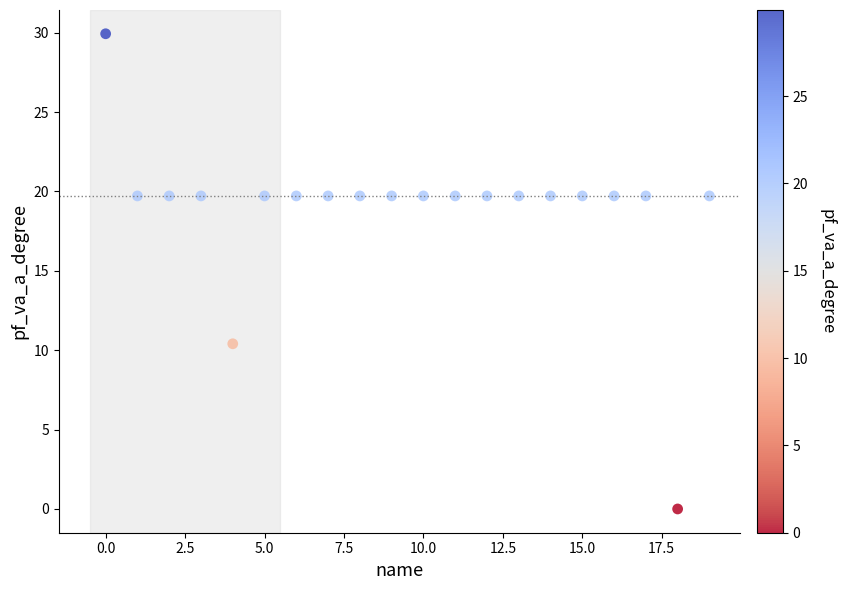

What is the range of X values (max minus min)?

19.0